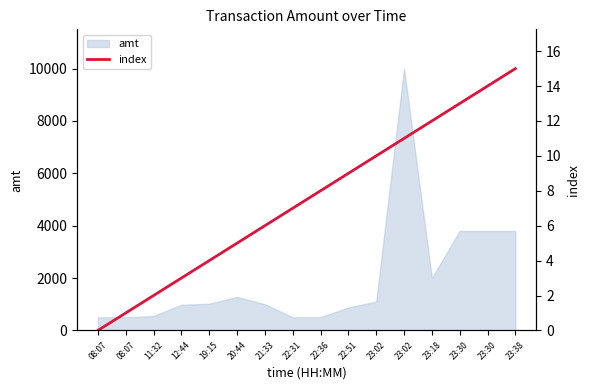

At which label is the value closest to 7?

22:31